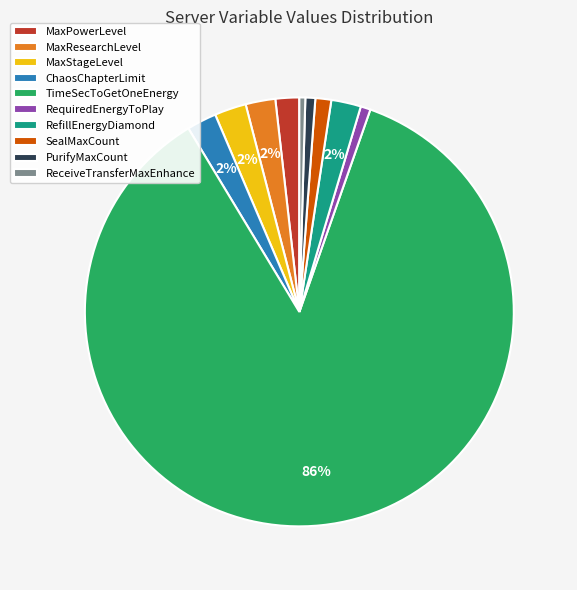

What is the largest slice in the pie chart?

TimeSecToGetOneEnergy